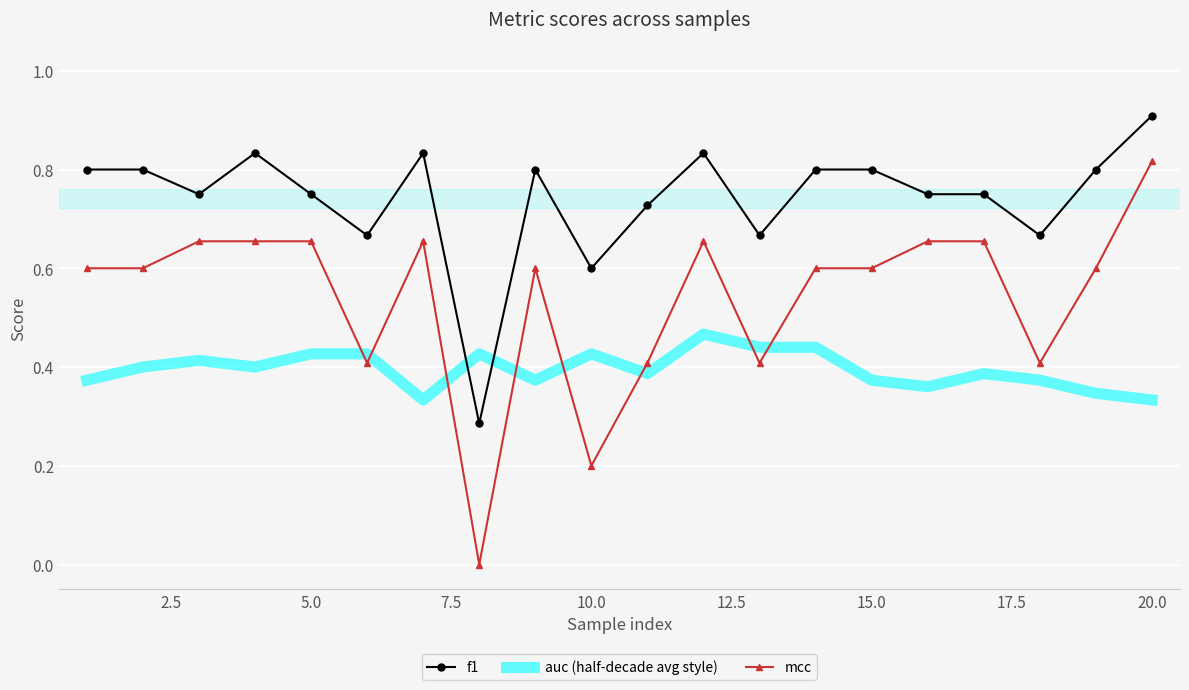

At how many categories does at least one series exceed 0?

20